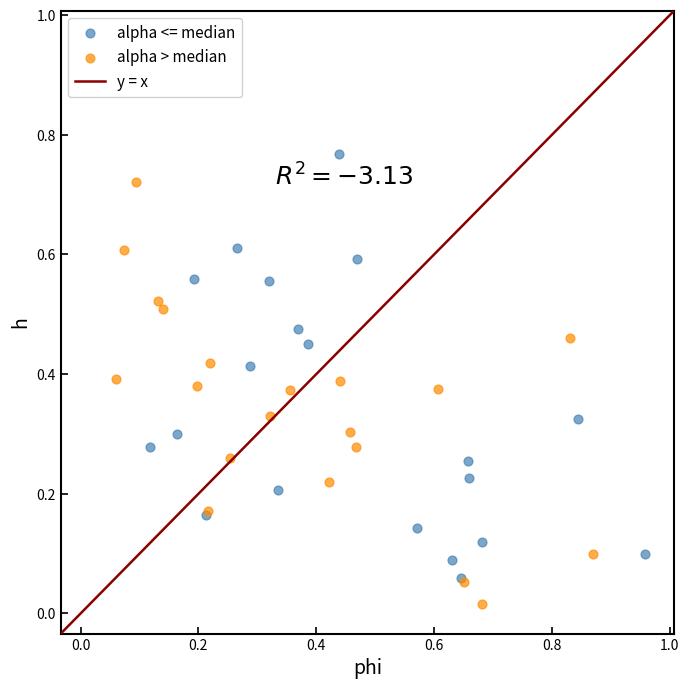

Which series reaches the maximum Y coordinate?

alpha <= median